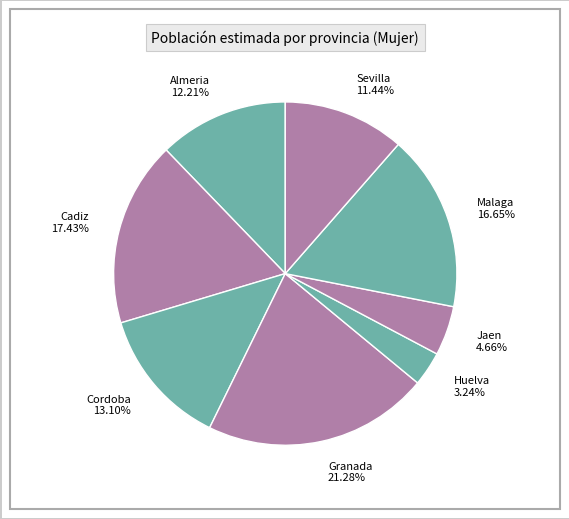

Which slice is the smallest?

Huelva